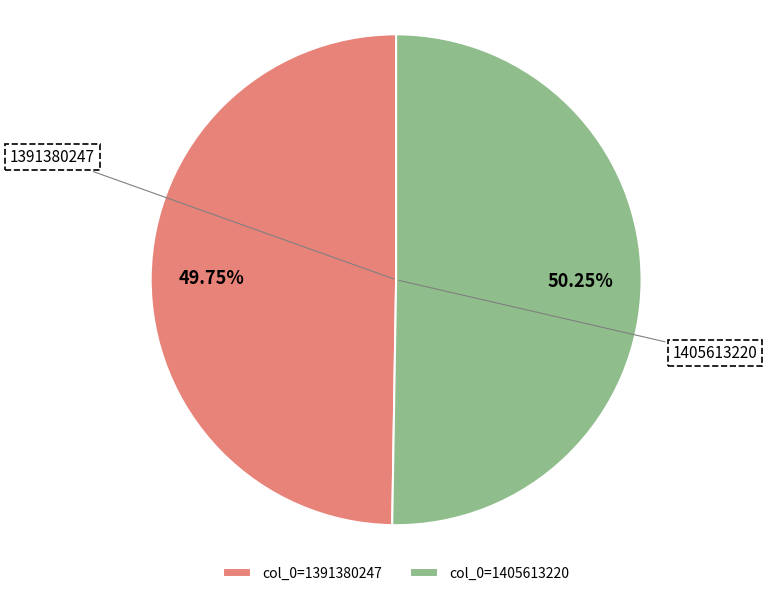

Rank the categories by value from lowest to highest.

col_0=1391380247, col_0=1405613220